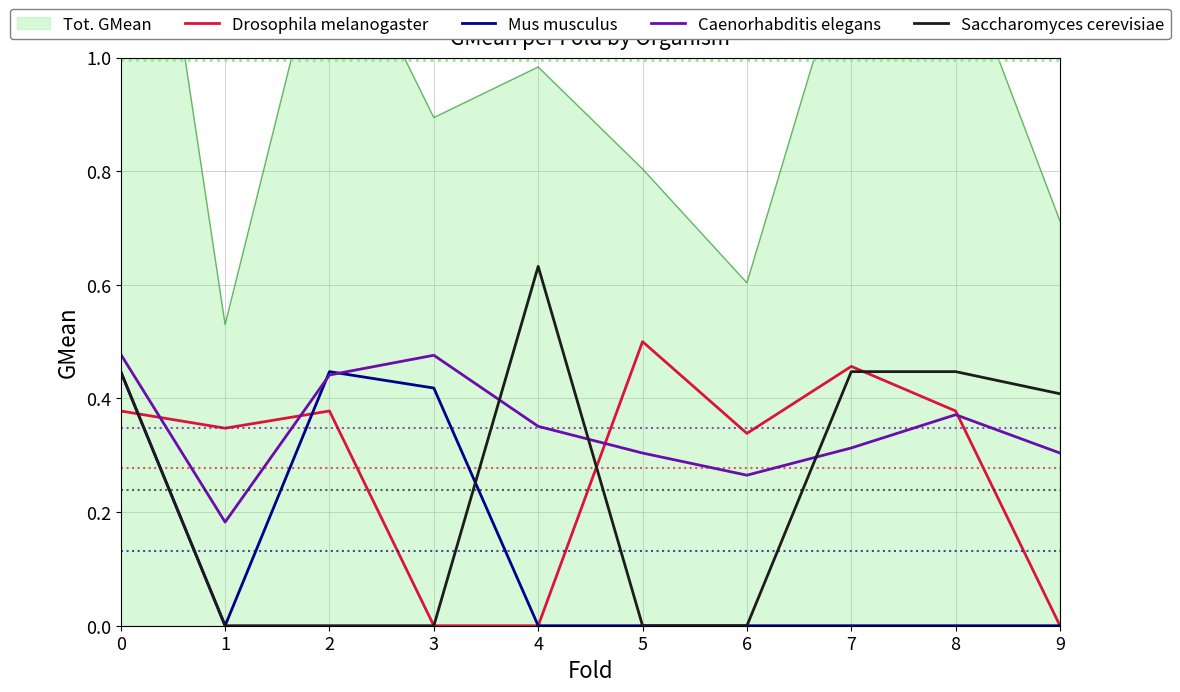

True or false: Drosophila melanogaster has more than 1 interior local peaks.

True